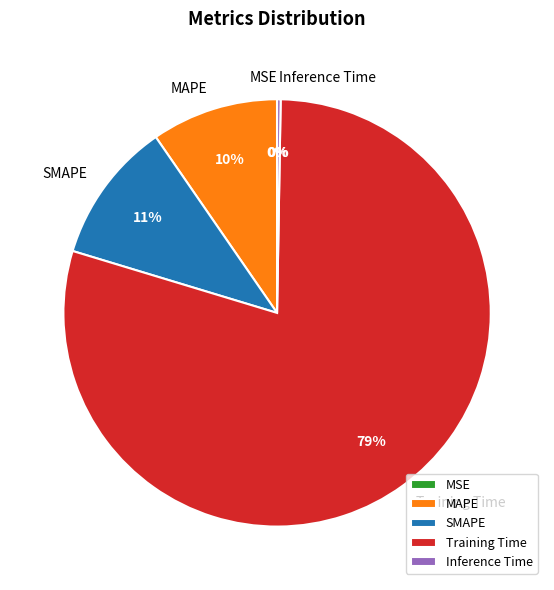

Do MAPE and Training Time together represent more than half of the pie?

Yes